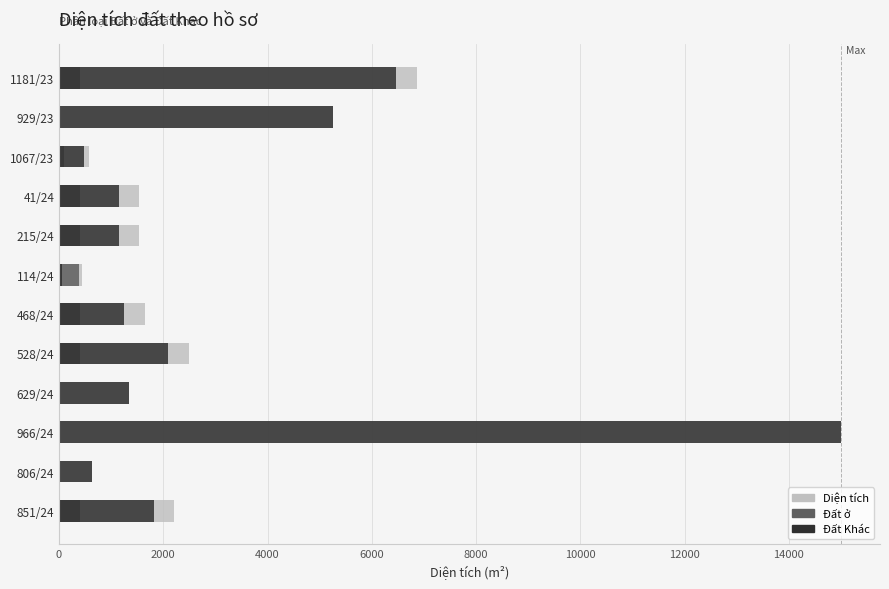

What is the value of the Đất Khác bar at the 11th from the left?

641.2